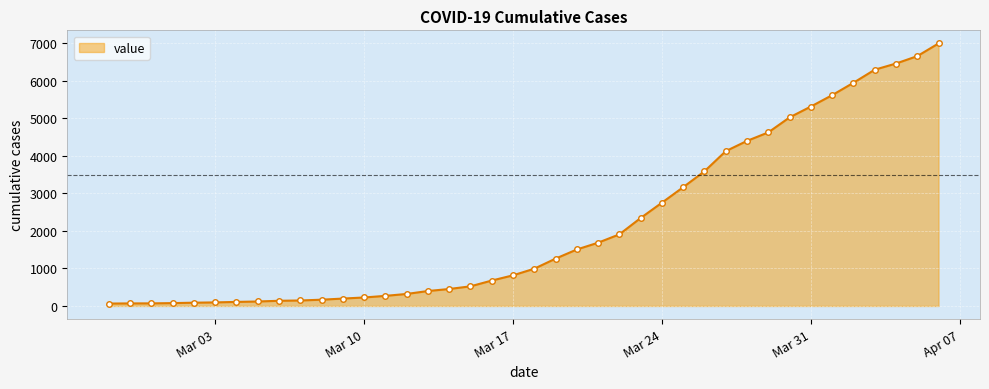

How many lines are shown in the chart?

1